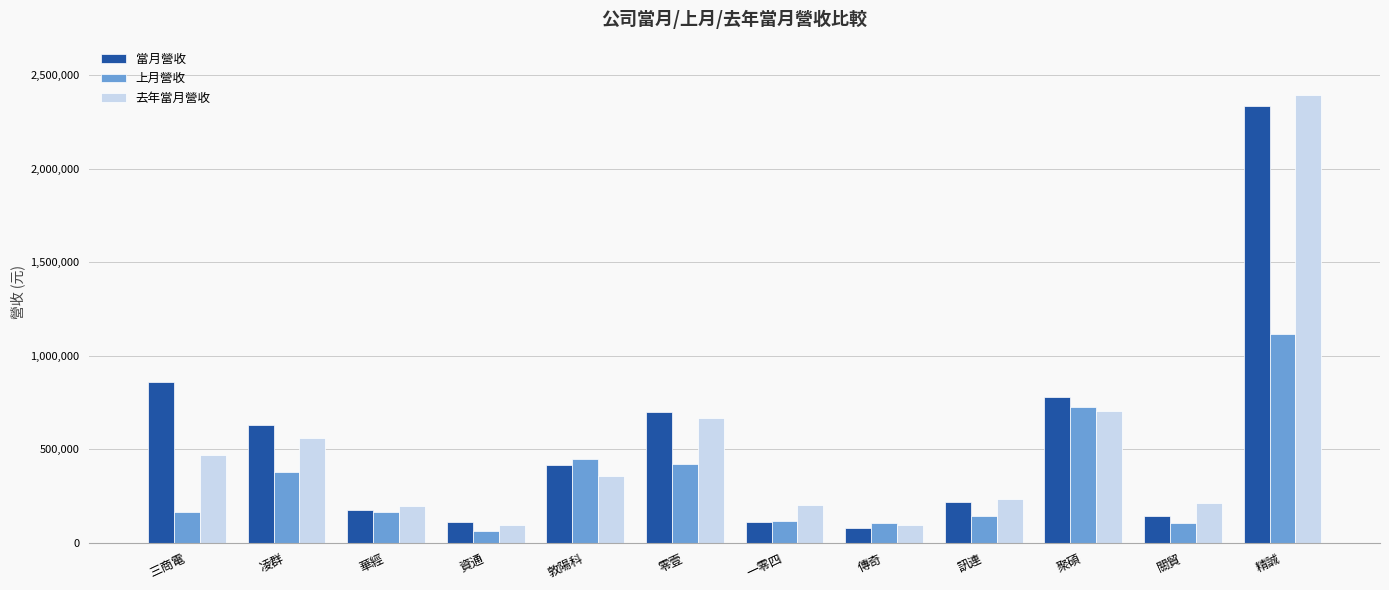

True or false: 去年當月營收 has a value of 77987 at 敦陽科.

False